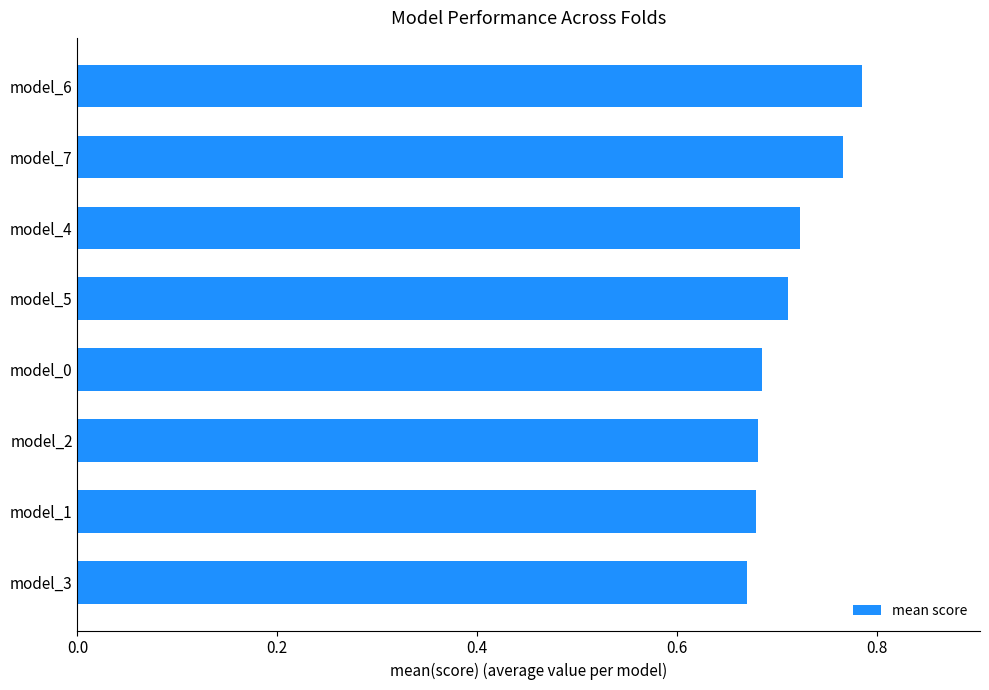

Count the values in the range 0 to 1.

8